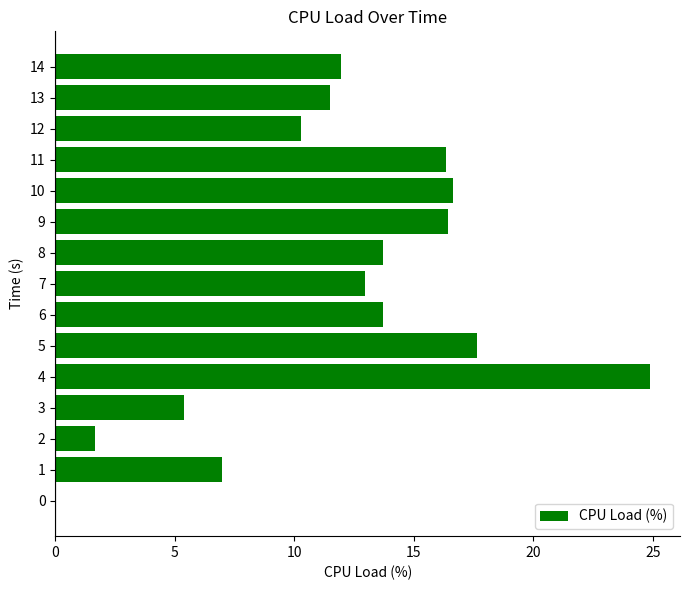

What is the greatest value displayed?

24.9